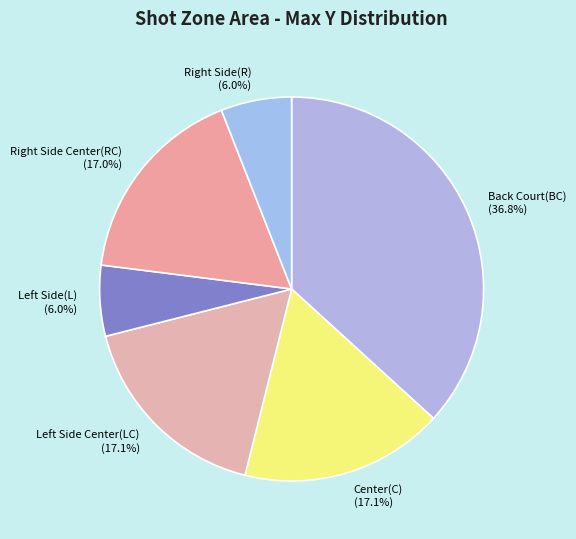

What is the largest slice in the pie chart?

Back Court(BC)